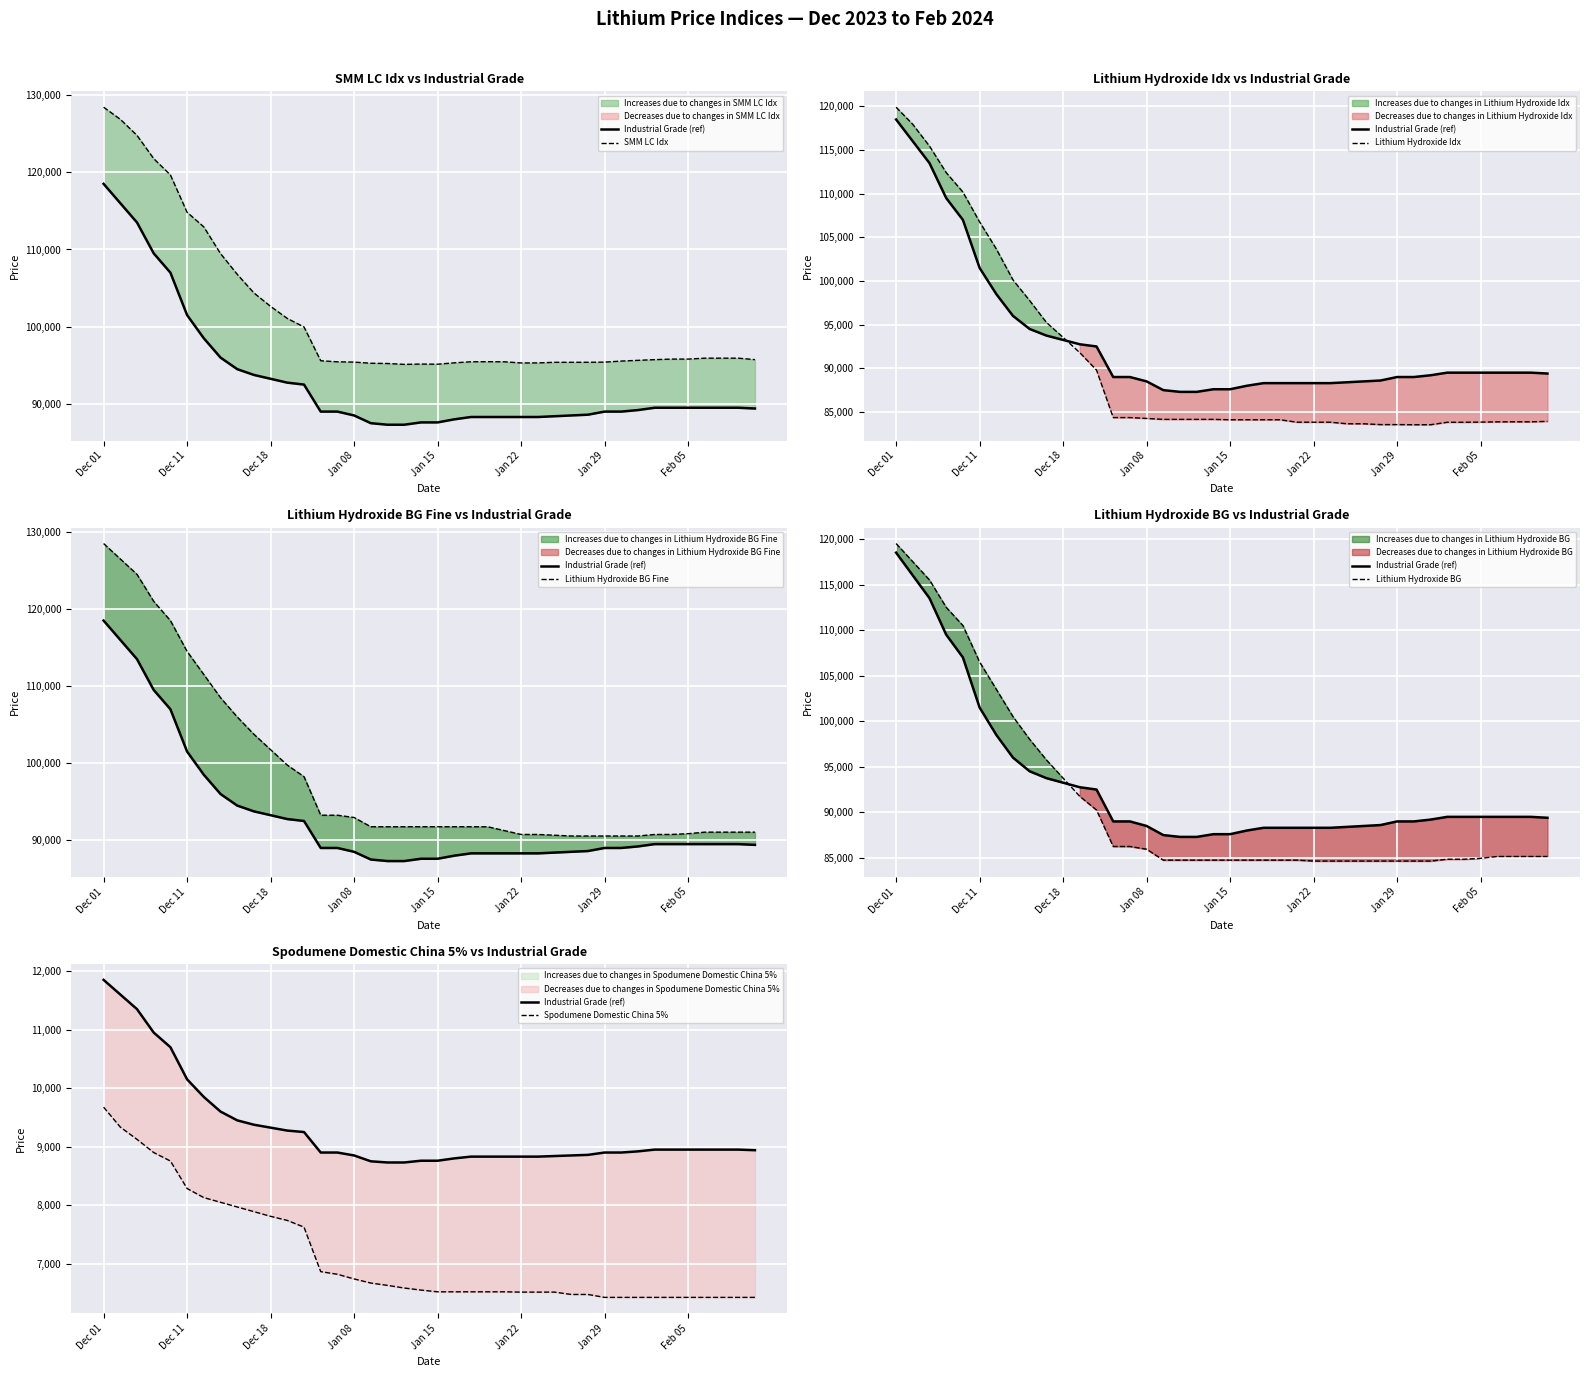

How many values in the SMM LC Idx series are below 95730?

20